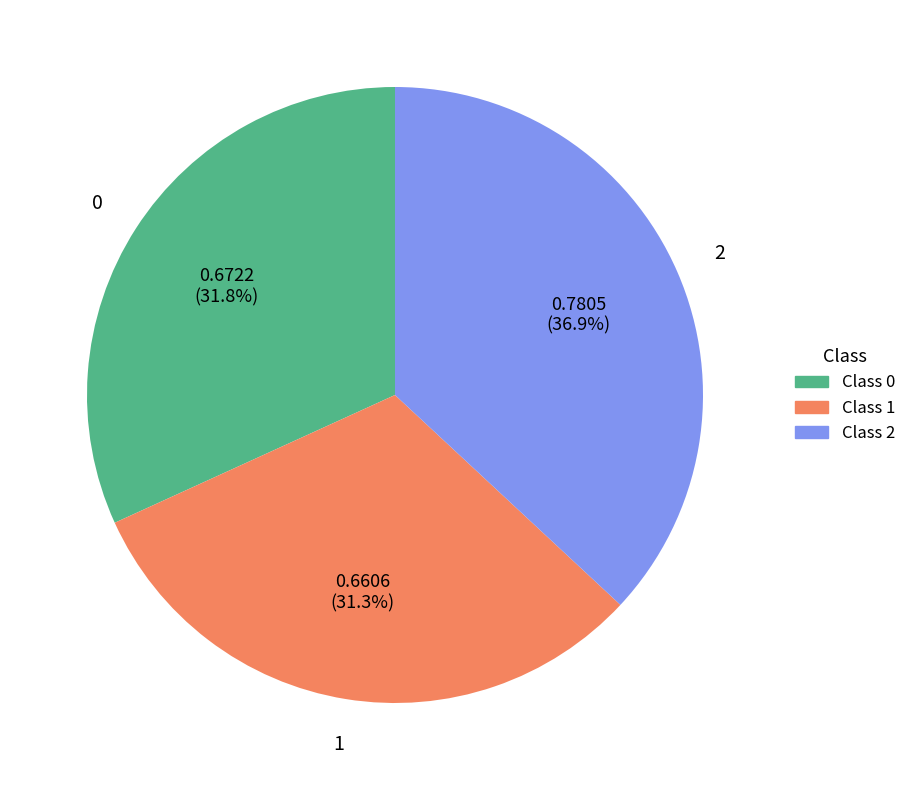

How many slices are in this pie chart?

3